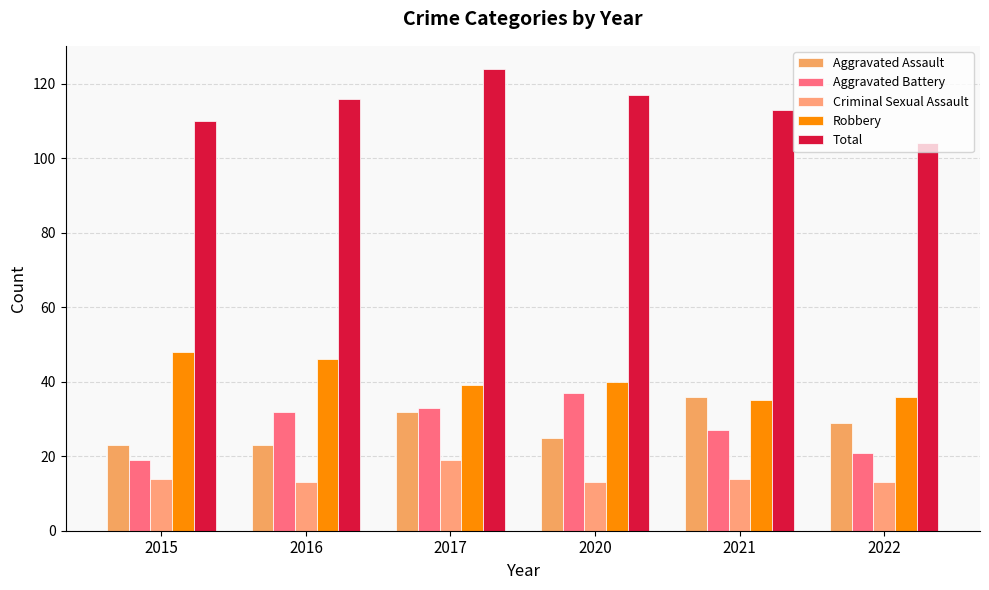

What is the smallest value displayed?

13